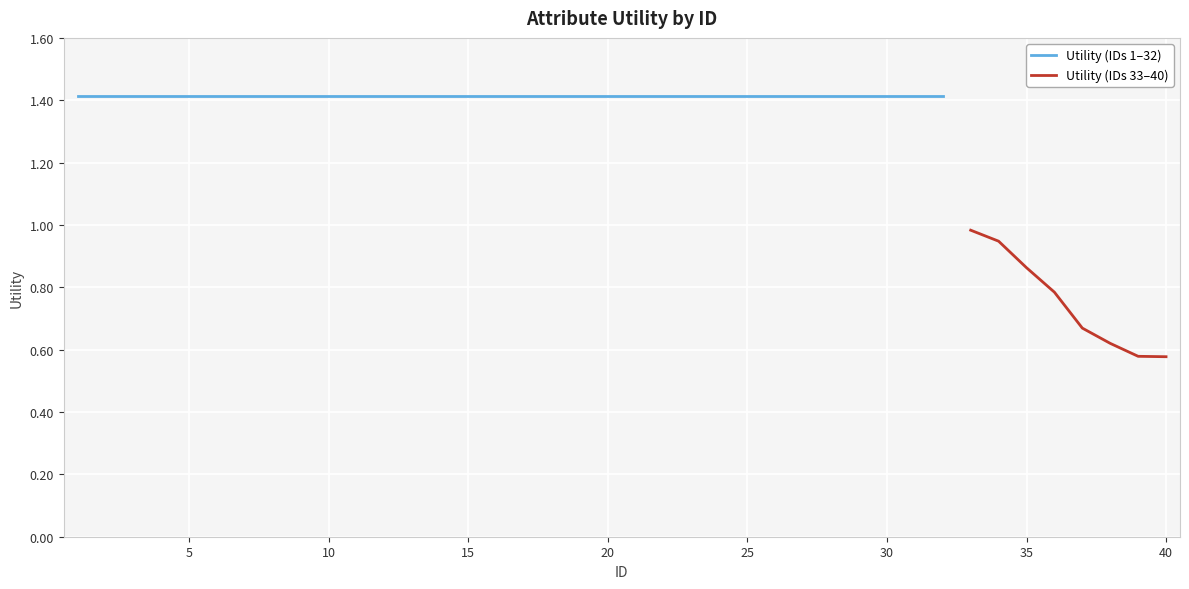

What is the value of the 5th point from the left?

1.4